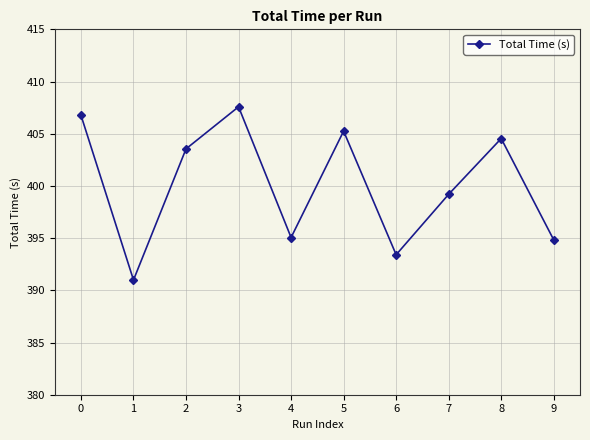

What is the change in value from 4 to 5?

+10.2